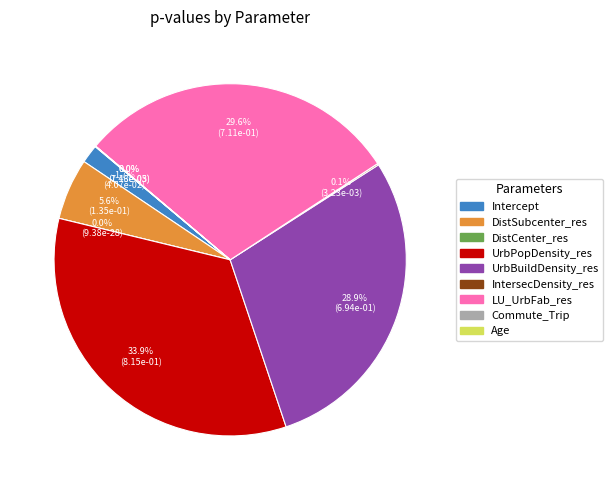

Which slice is the largest?

UrbPopDensity_res